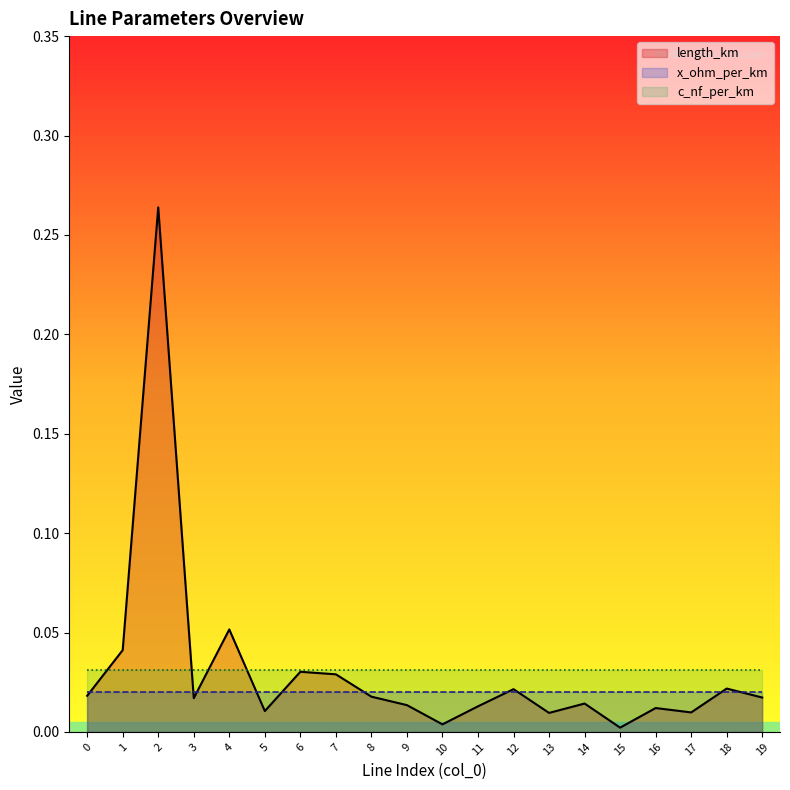

True or false: x_ohm_per_km and length_km intersect in this chart.

True